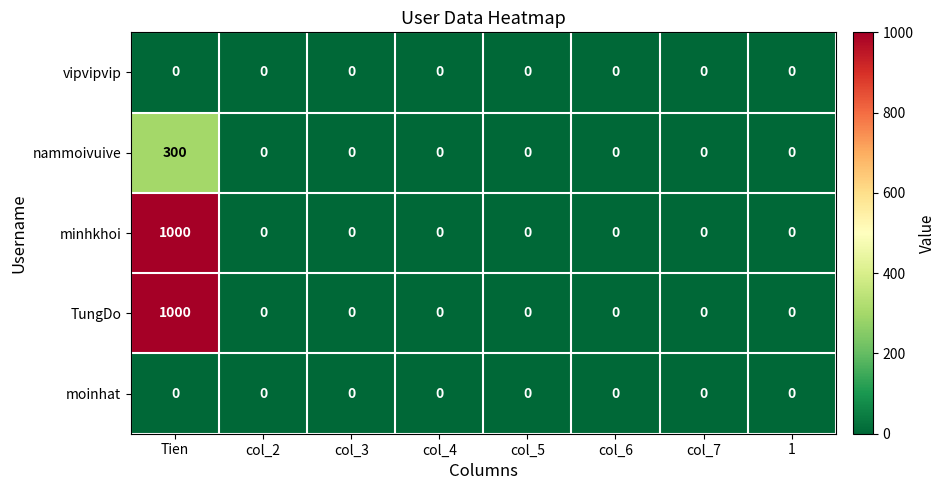

At which category is the sum across all series the highest?

Tien